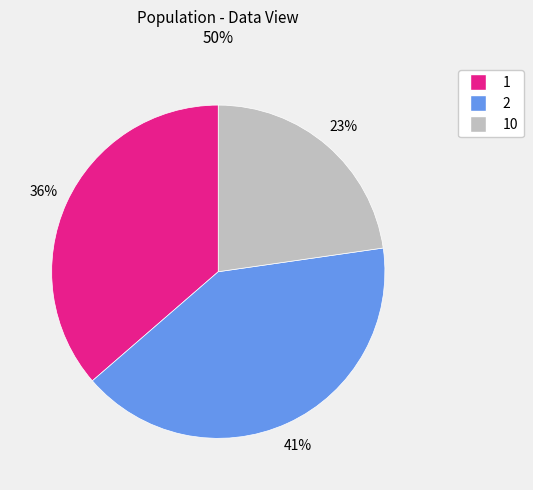

Which has a higher value, 10 or 1?

1